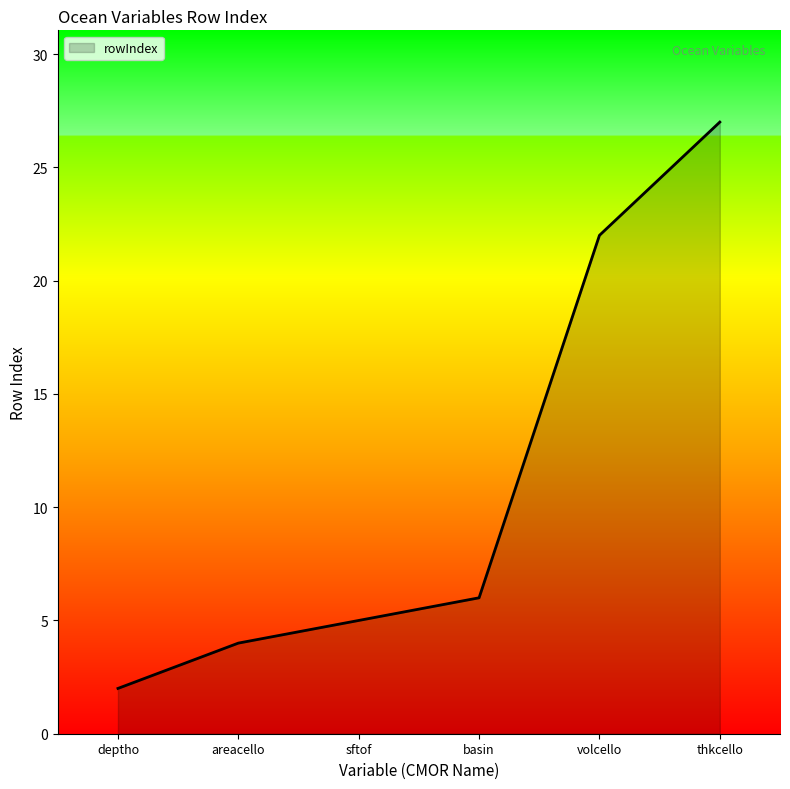

Count the number of data series in this chart.

1